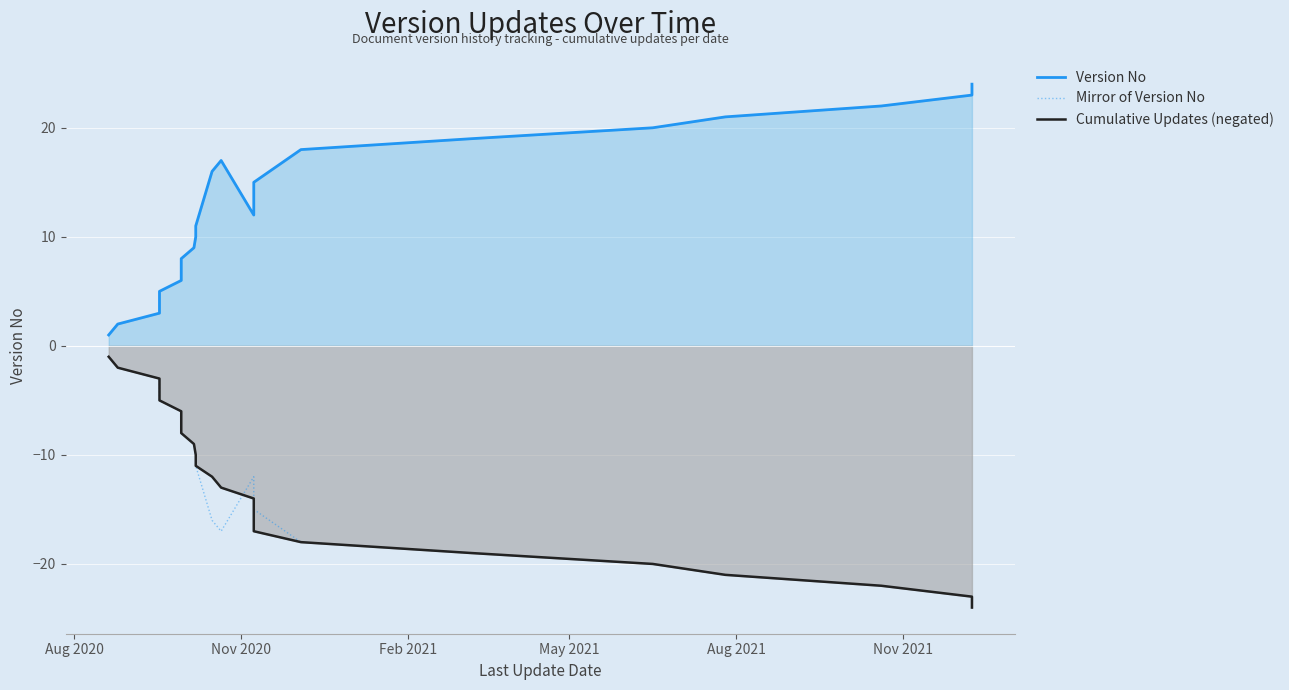

What is the sum of all Mirror of Version No values?

-300